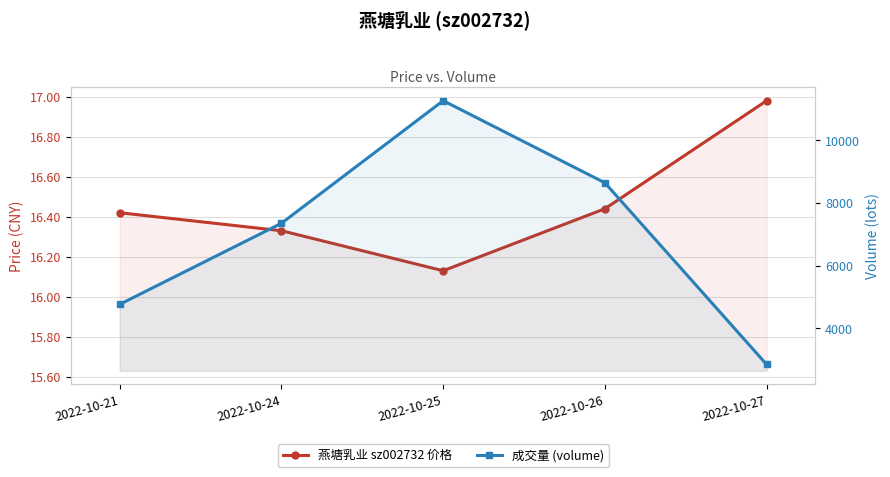

Which category has the lowest value in the 成交量 (volume) series?

2022-10-27